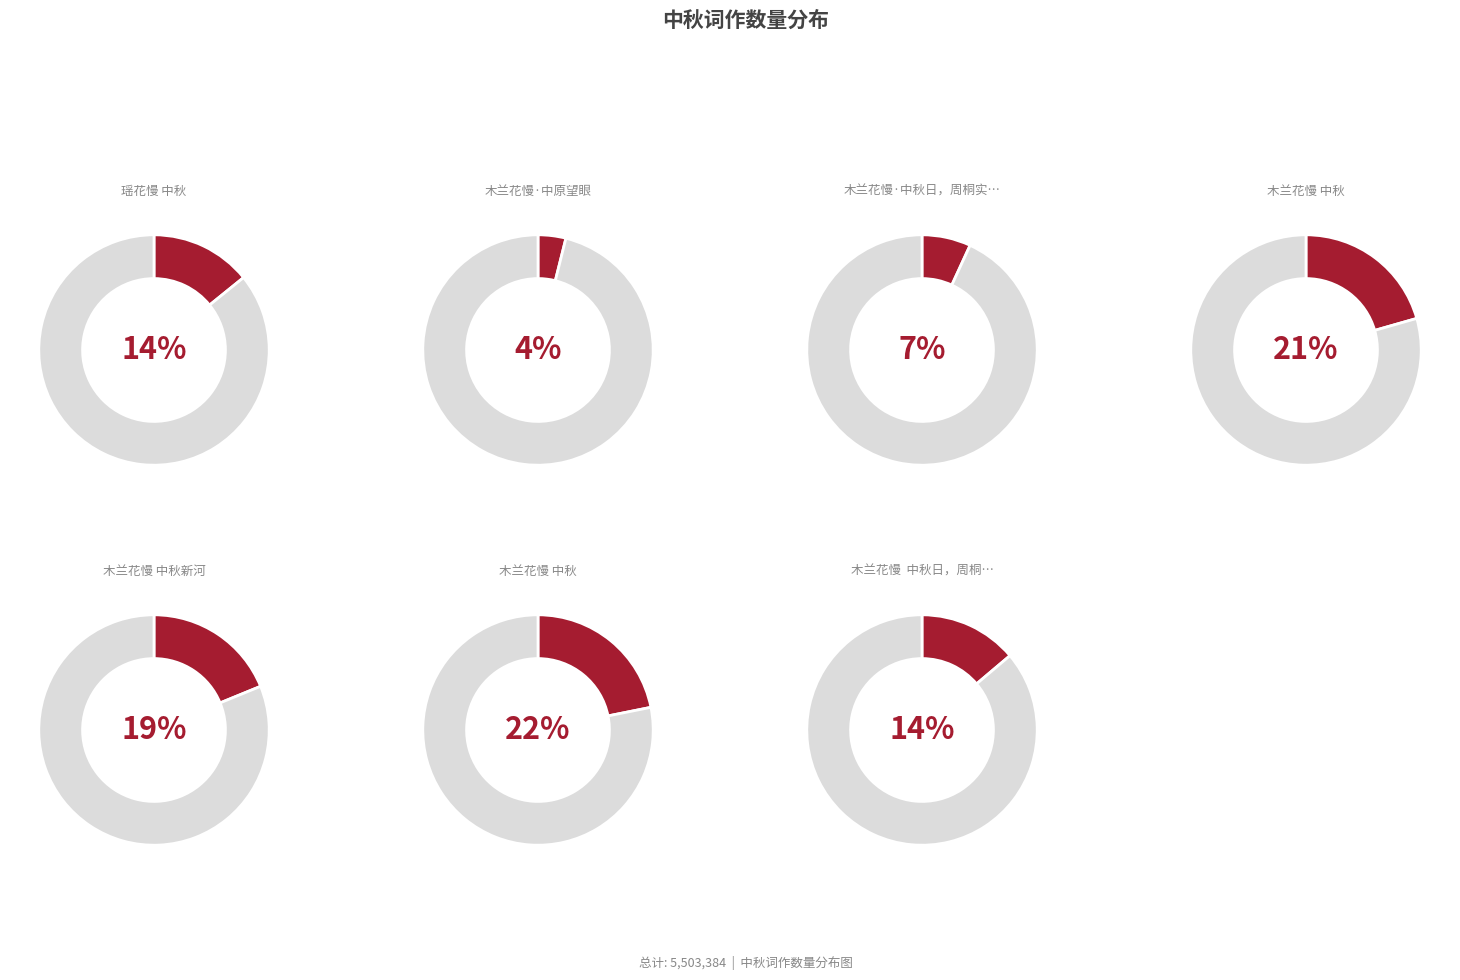

Which slice is the smallest?

木兰花慢·中原望眼